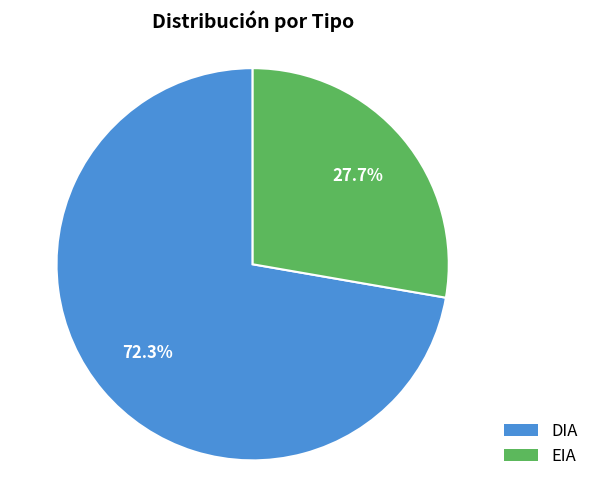

What percentage is NOT represented by EIA?

72.3%